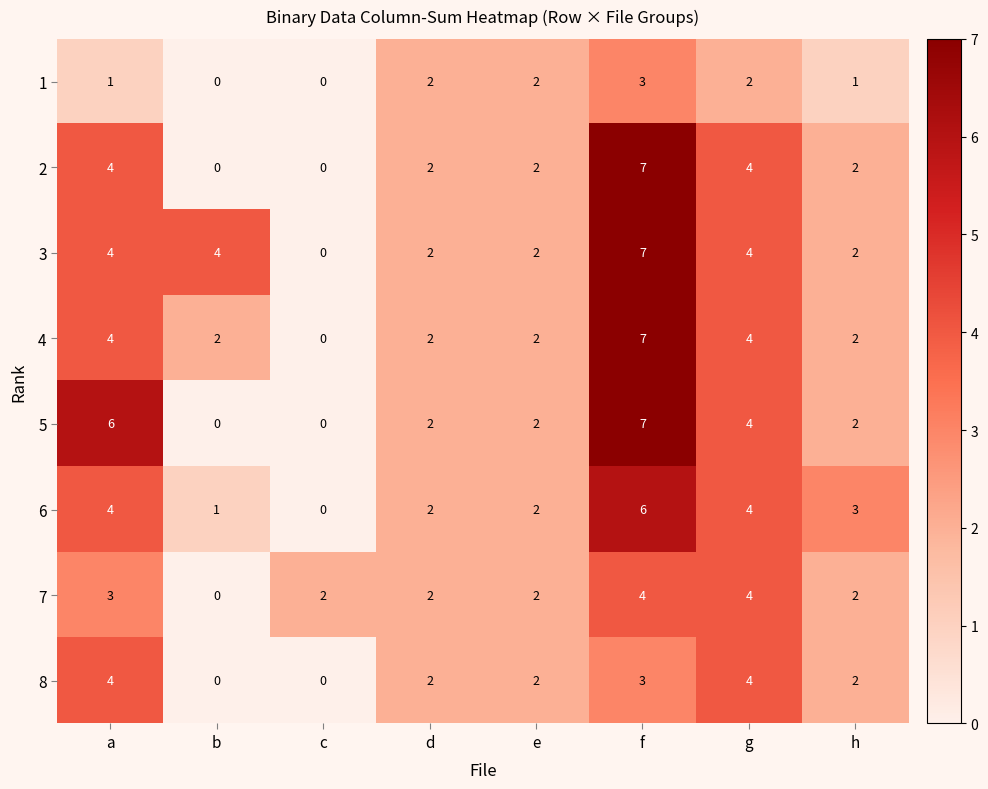

At which label does 6 reach its minimum?

c